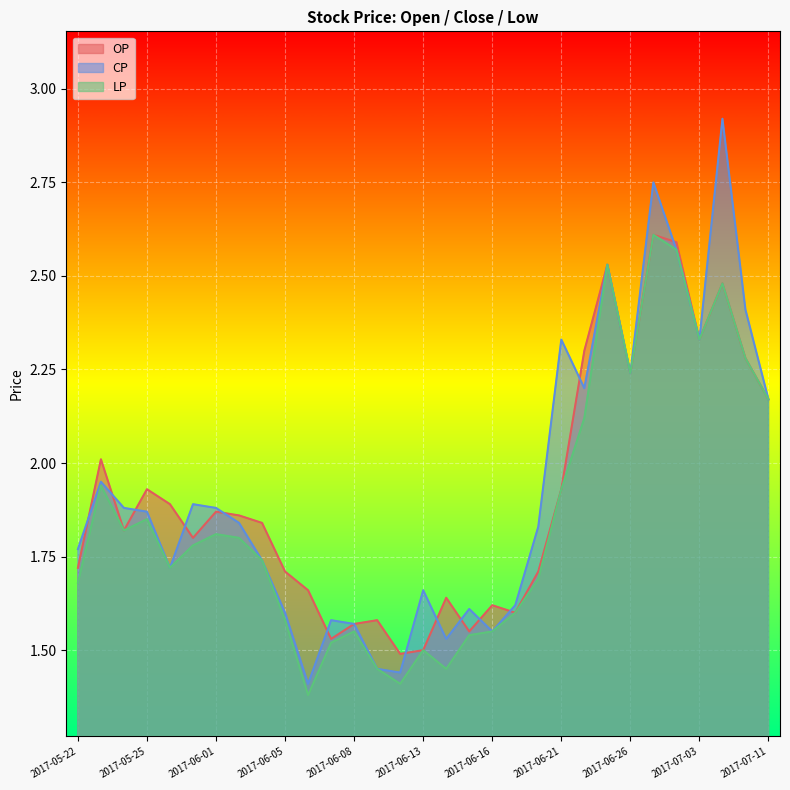

What is the total value across all series at 2017-07-04?

7.9